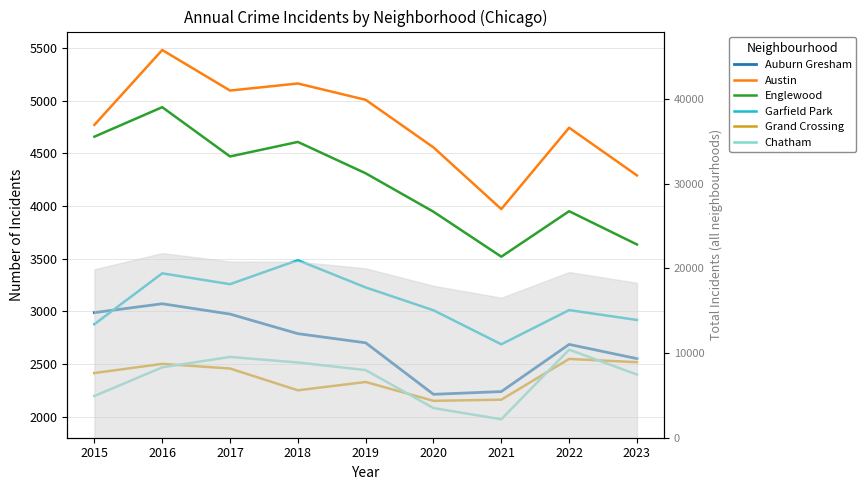

Rank the series at 2021 from highest to lowest value.

Austin, Englewood, Garfield Park, Auburn Gresham, Grand Crossing, Chatham